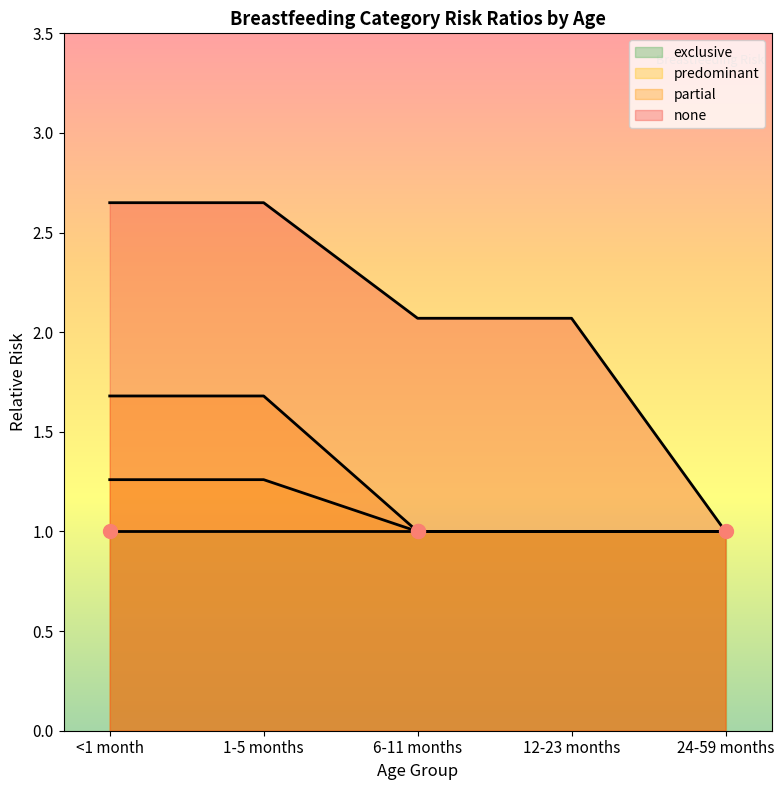

Which series has the largest total across all categories?

none